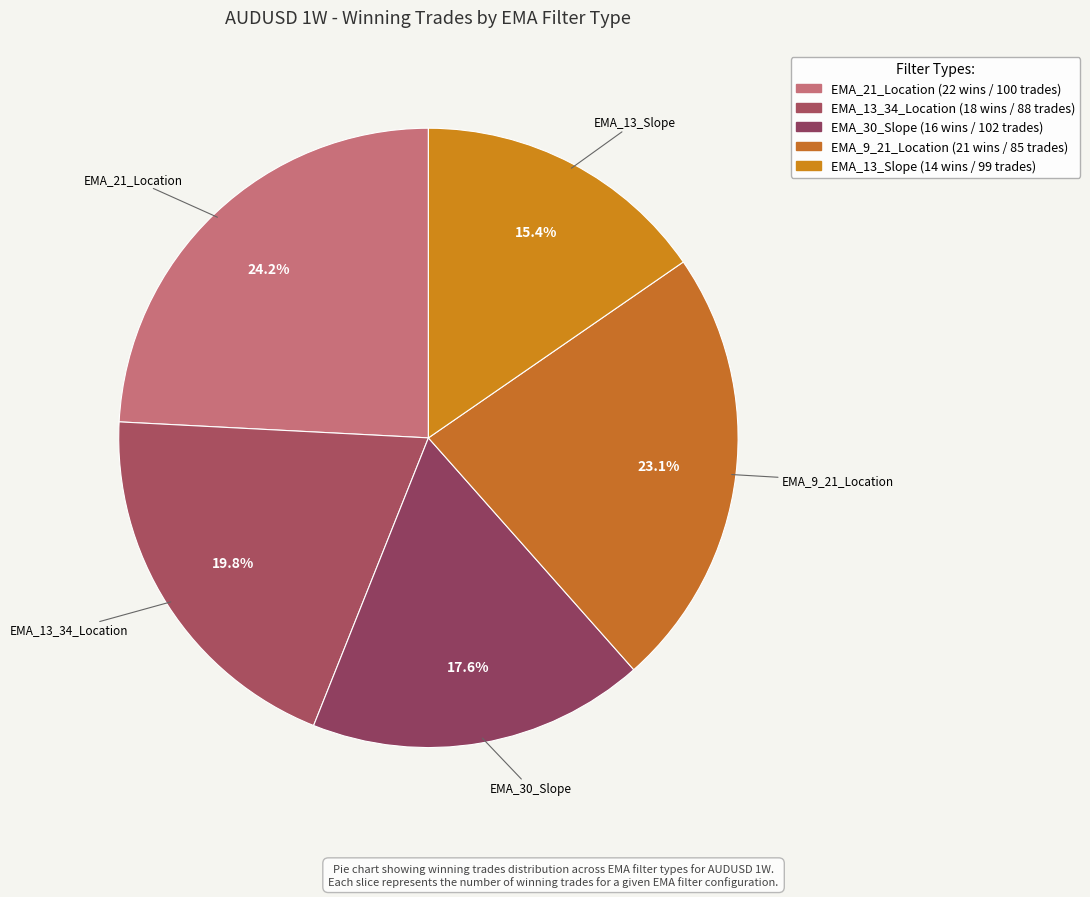

How many segments does this pie chart have?

5